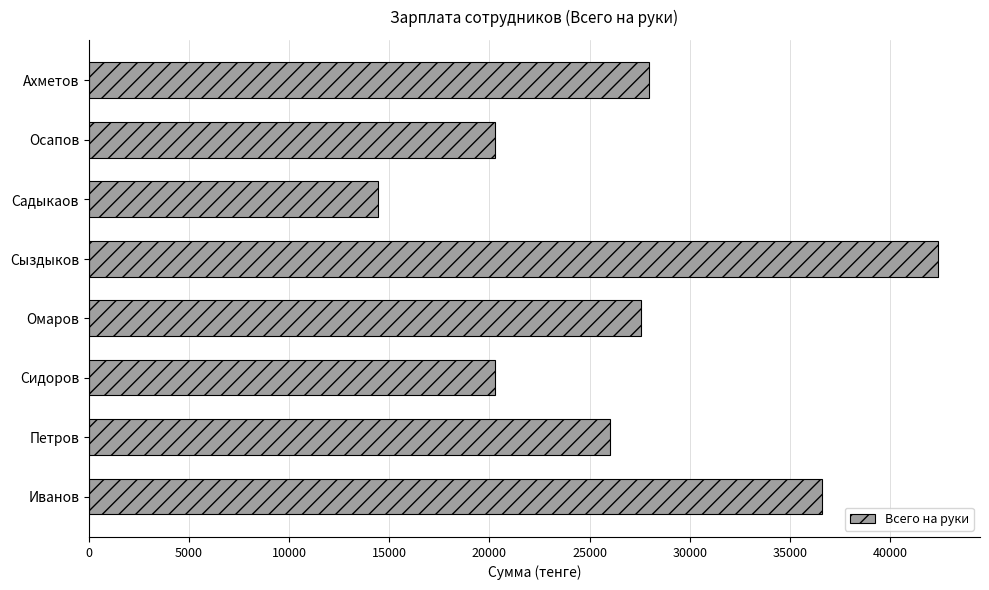

What is the sum of the values at Сидоров and Иванов?

56883.1